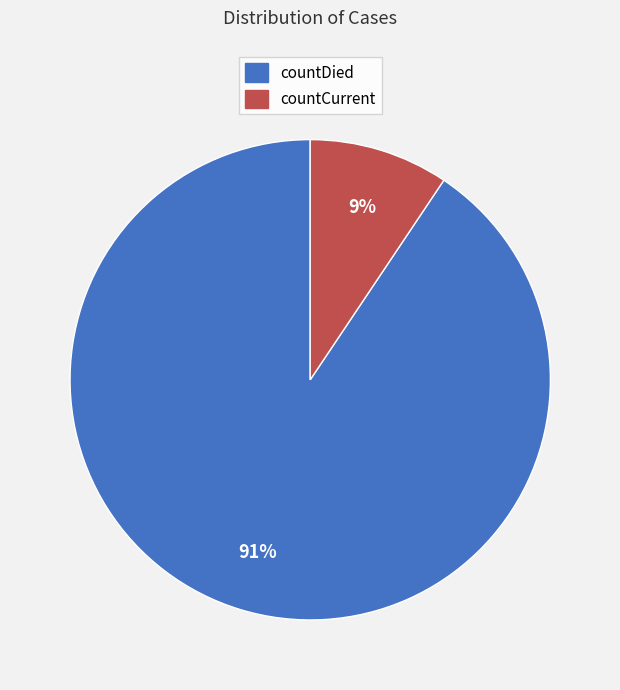

Combined, do countCurrent and countDied account for over 50%?

Yes